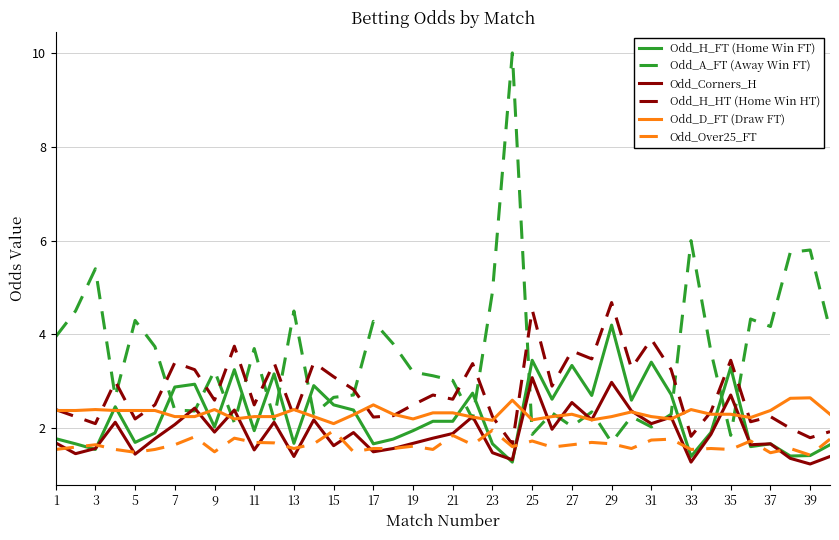

Which series has the widest spread of values?

Odd_A_FT (Away Win FT)